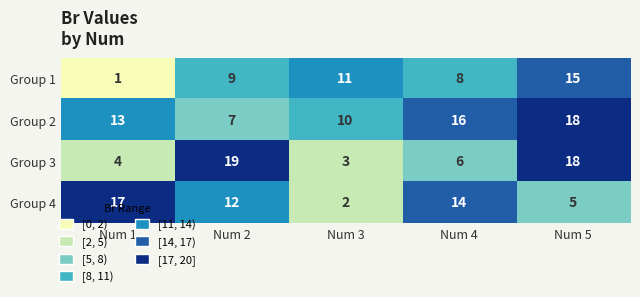

What is the total value across all series at Num 2?

47